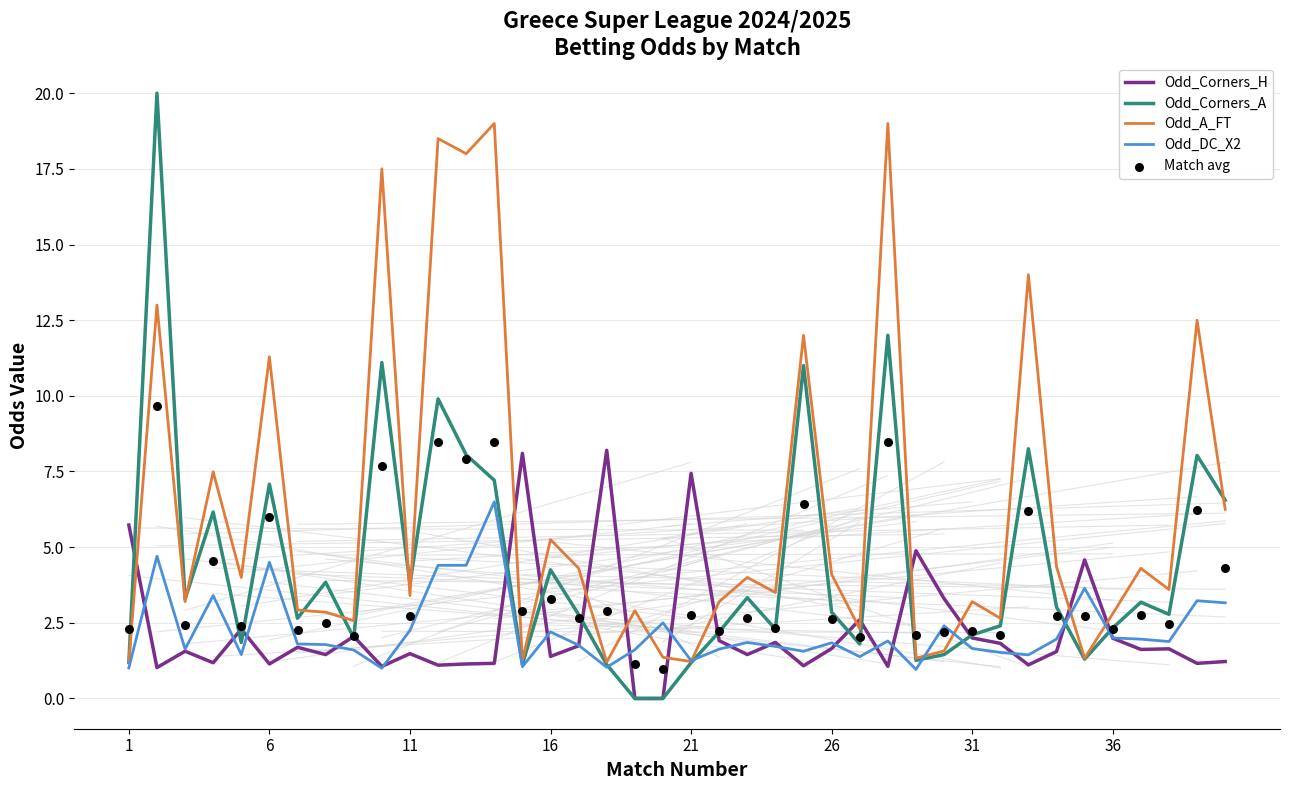

Is the value of Odd_A_FT at 11 greater than the value of Odd_Corners_A at 11?

No